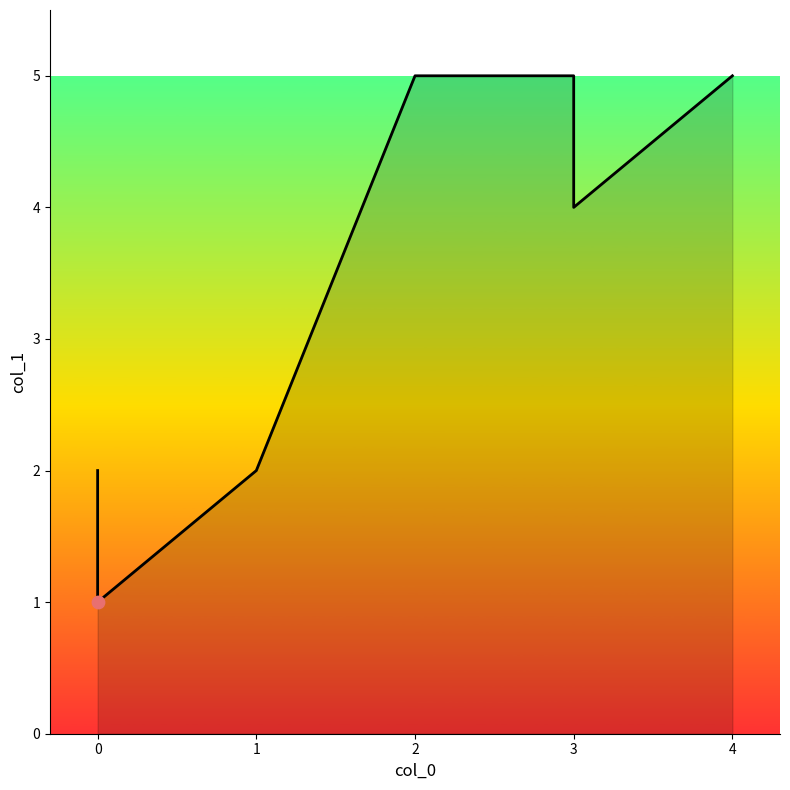

Between 1 and 3, which is larger?

3